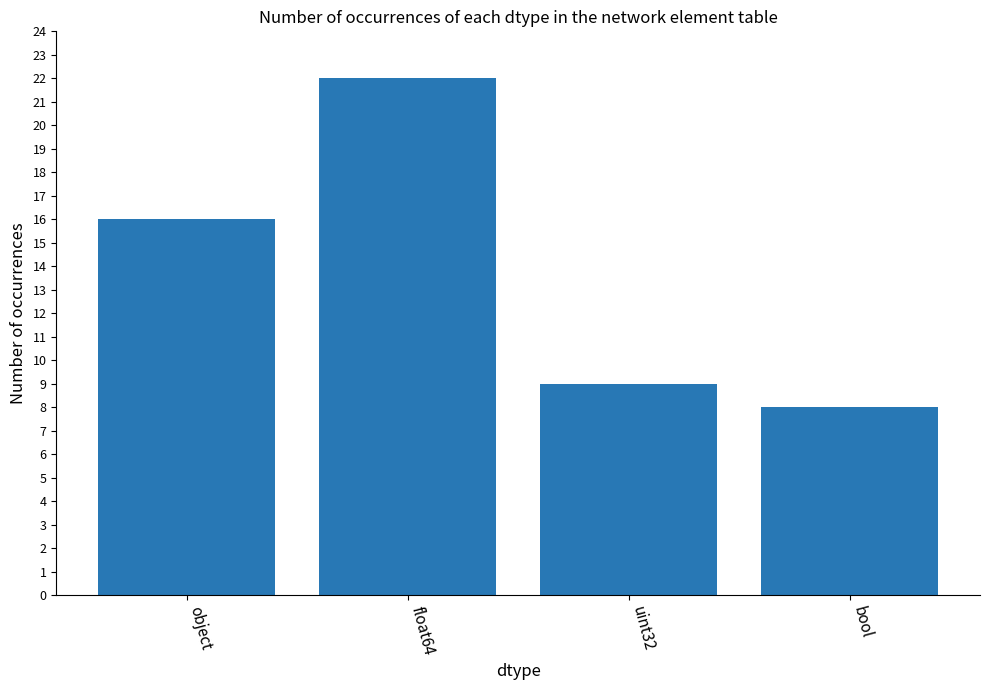

What is the change in value from float64 to bool?

-14